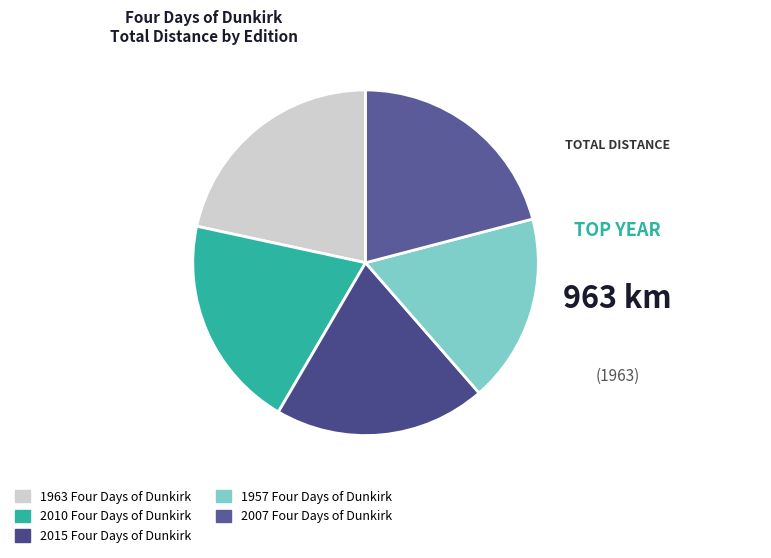

Does 1963 Four Days of Dunkirk account for over 50% of the chart?

No